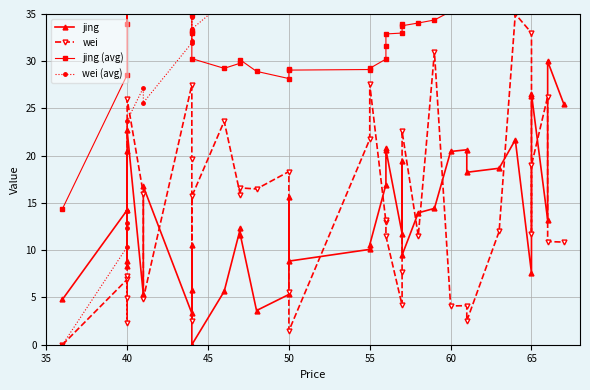

What is the highest value of the wei (avg) series?

42.9